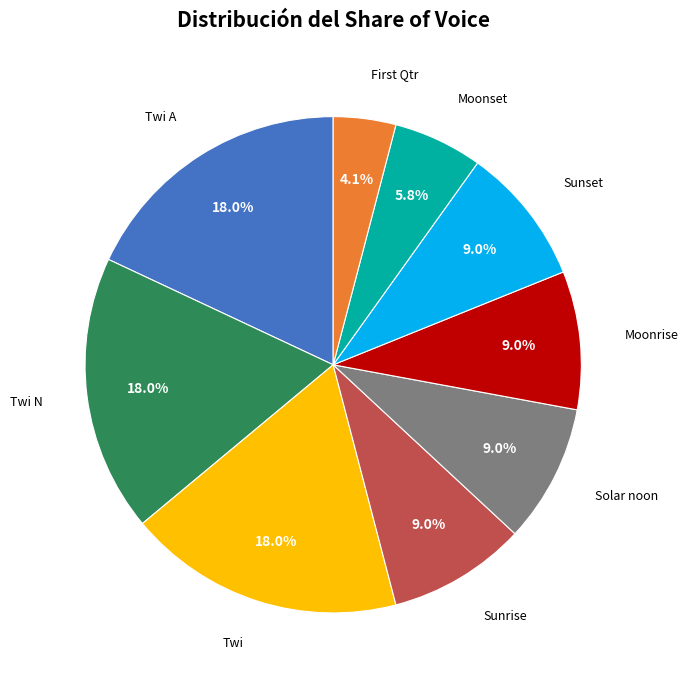

Which category has the smallest portion of the pie?

First Qtr